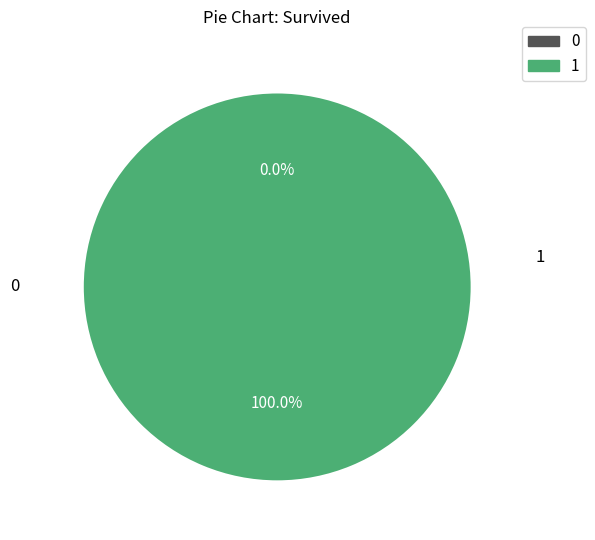

Is it true that 1468415467 is 94% of the pie?

False